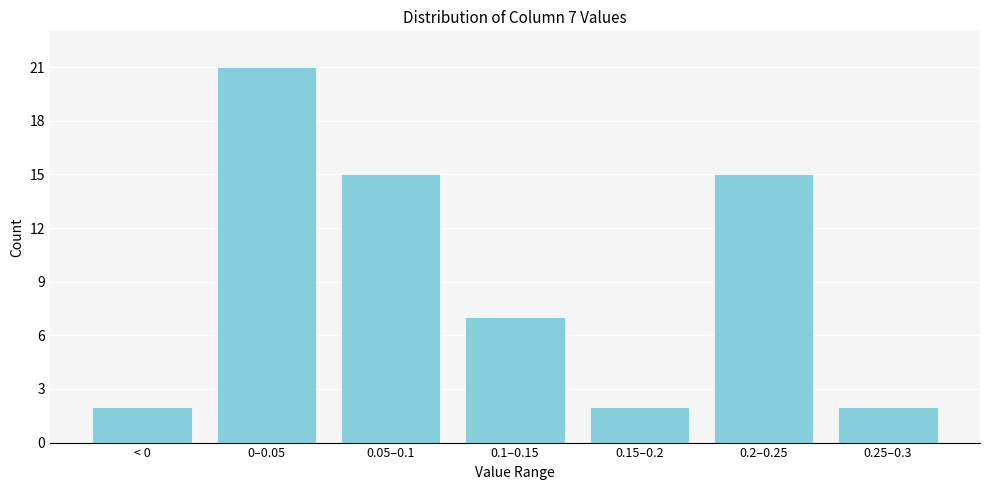

Reading left to right, extract all data points from this chart.

2	21	15	7	2	15	2